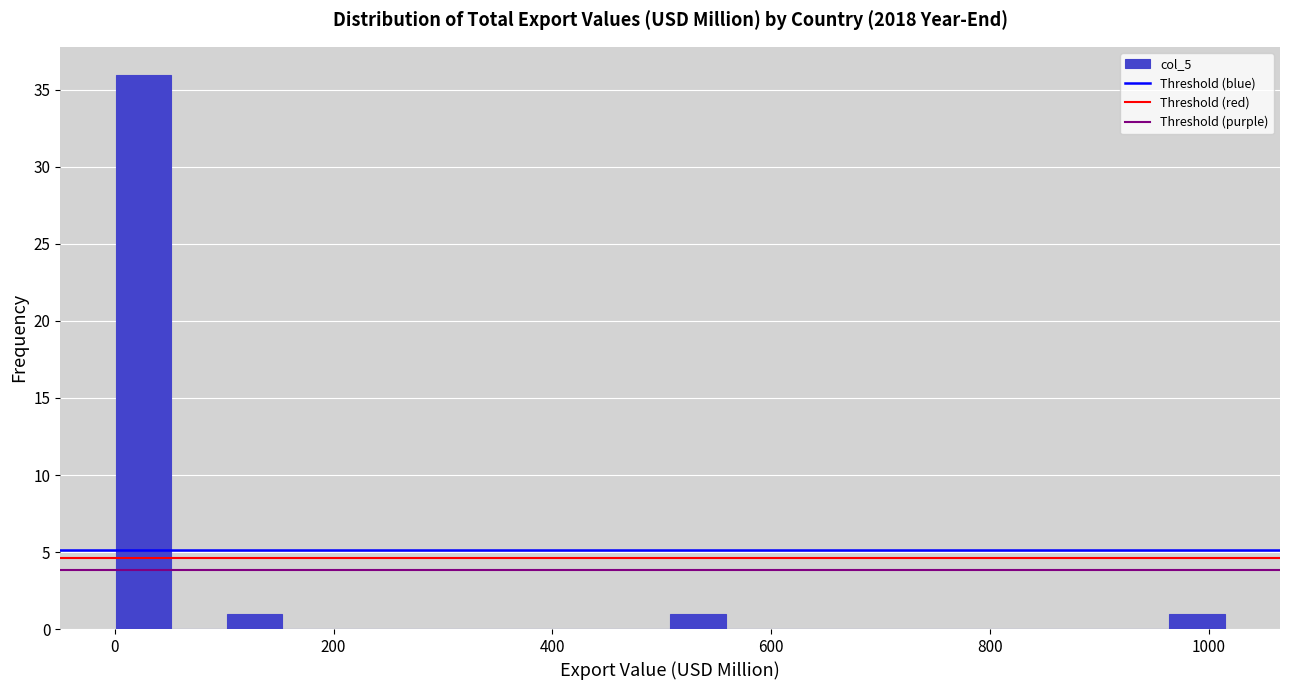

Read against the x-axis, roughly where is the centre of the tallest bar?

20